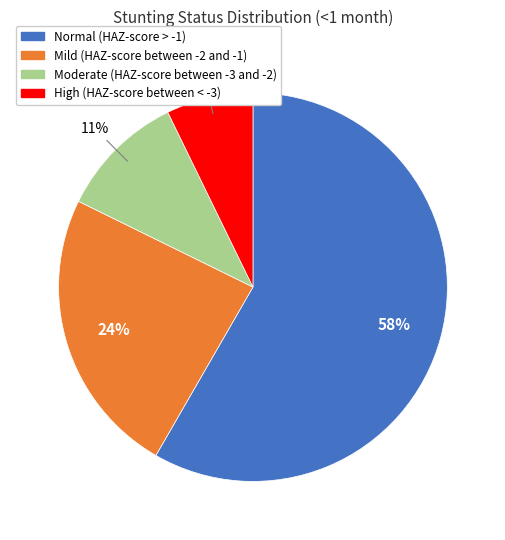

To the nearest percent, what is the difference between the Normal (HAZ-score > -1) and Mild (HAZ-score between -2 and -1) slice percentages?

34%